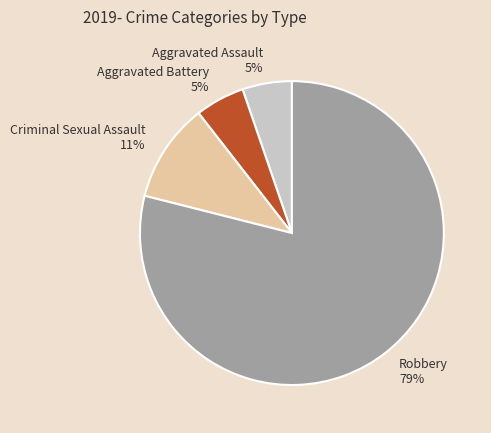

Do Criminal Sexual Assault and Aggravated Assault together represent more than half of the pie?

No